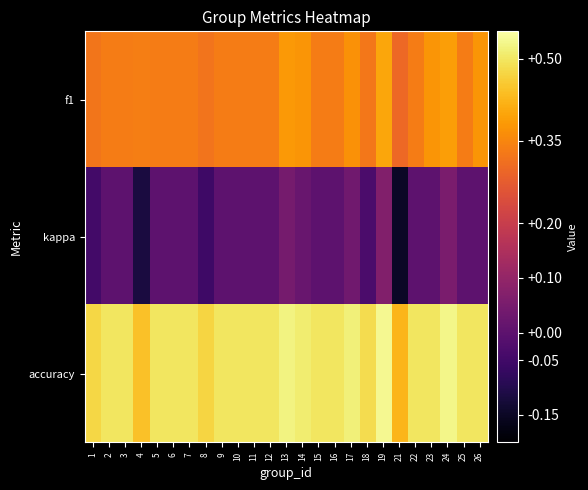

Reading left to right, transcribe all the data shown in this chart.

f1: 1=0.3	2=0.3	3=0.3	4=0.3	5=0.3	6=0.3	7=0.3	8=0.3	9=0.3	10=0.3	11=0.3	12=0.3	13=0.4	14=0.4	15=0.3	16=0.3	17=0.4	18=0.3	19=0.4	21=0.3	22=0.3	23=0.4	24=0.4	25=0.3	26=0.4
kappa: 1=-0.0	2=0.0	3=0.0	4=-0.1	5=0.0	6=0.0	7=0.0	8=-0.1	9=0.0	10=0.0	11=0.0	12=0.0	13=0.0	14=0.0	15=0.0	16=0.0	17=0.0	18=-0.0	19=0.1	21=-0.1	22=0.0	23=0.0	24=0.1	25=0.0	26=0.0
accuracy: 1=0.5	2=0.5	3=0.5	4=0.4	5=0.5	6=0.5	7=0.5	8=0.5	9=0.5	10=0.5	11=0.5	12=0.5	13=0.5	14=0.5	15=0.5	16=0.5	17=0.5	18=0.5	19=0.5	21=0.4	22=0.5	23=0.5	24=0.5	25=0.5	26=0.5